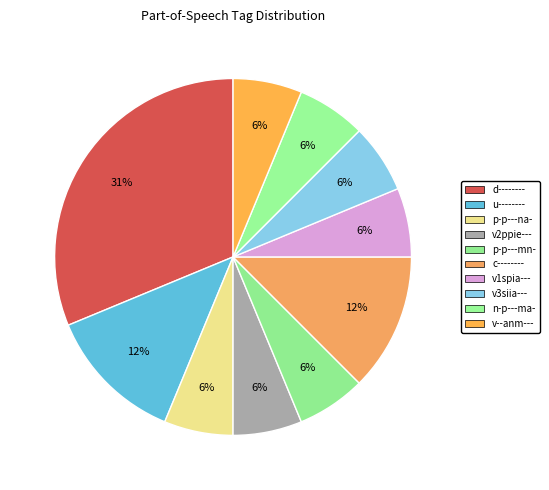

Count the number of slices in the pie.

10